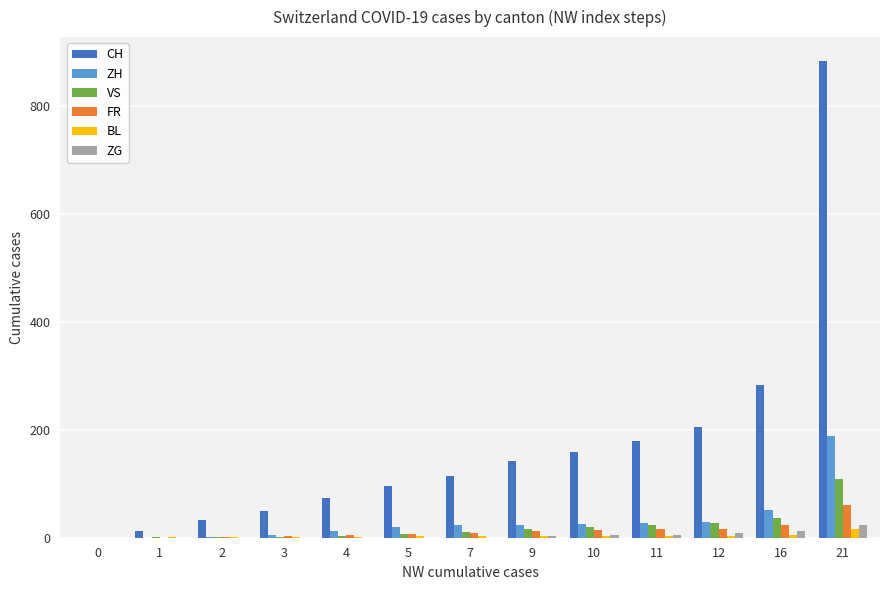

Which series has the largest total across all categories?

CH